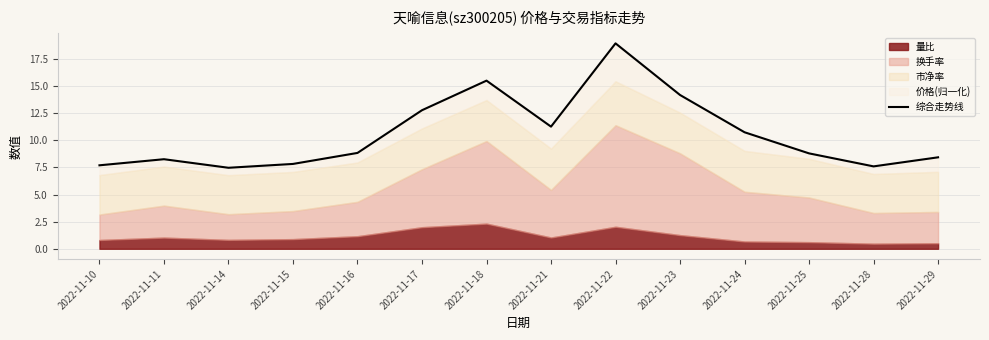

Reading left to right, what are all the values shown in this chart?

2022-11-10=7.7	2022-11-11=8.3	2022-11-14=7.5	2022-11-15=7.8	2022-11-16=8.8	2022-11-17=12.8	2022-11-18=15.5	2022-11-21=11.3	2022-11-22=18.9	2022-11-23=14.2	2022-11-24=10.7	2022-11-25=8.8	2022-11-28=7.6	2022-11-29=8.4